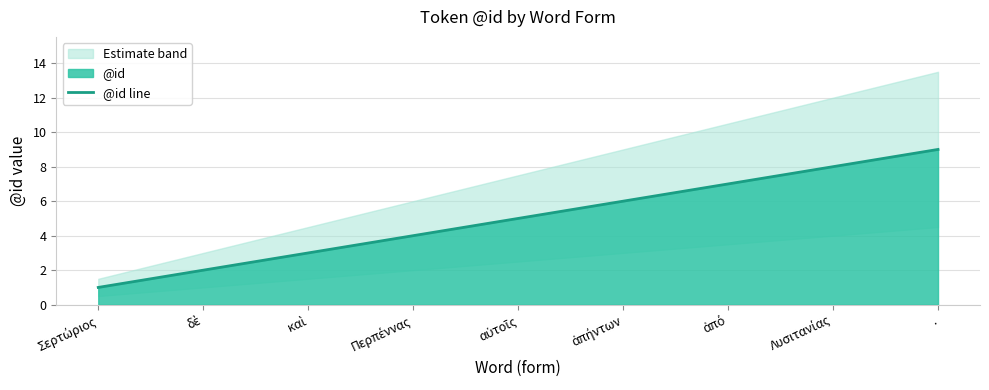

Approximately how many times larger is the value at ἀπήντων compared to ἀπό?

0.9